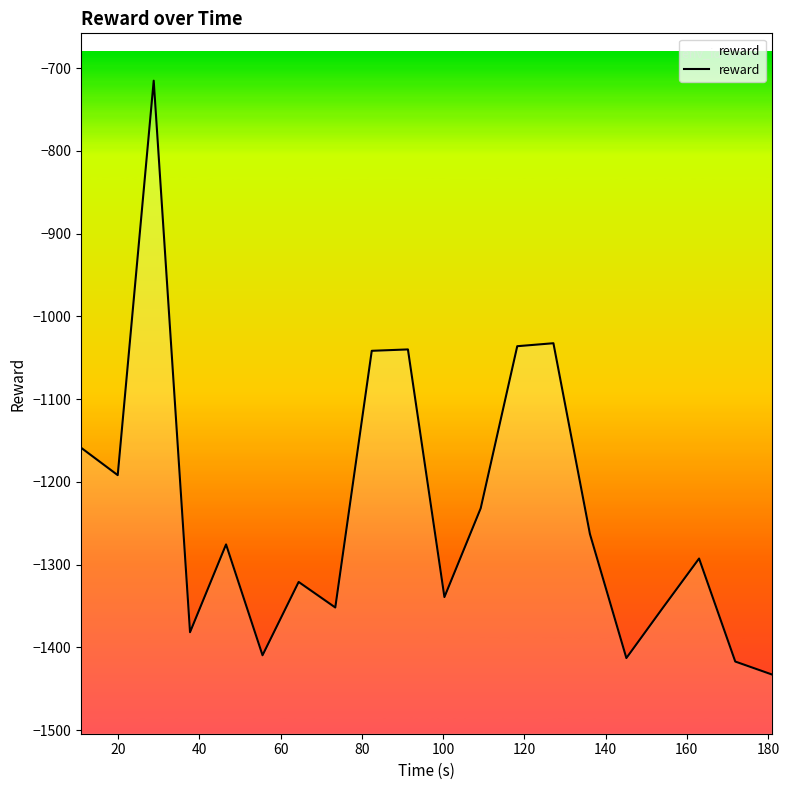

Reading right to left, transcribe all the data shown in this chart.

-1432.8	-1417.2	-1292.7	-1352.7	-1413.0	-1263.0	-1032.5	-1036.1	-1232.0	-1339.3	-1040.0	-1041.7	-1351.9	-1321.0	-1409.6	-1275.6	-1381.8	-715.3	-1191.9	-1158.8